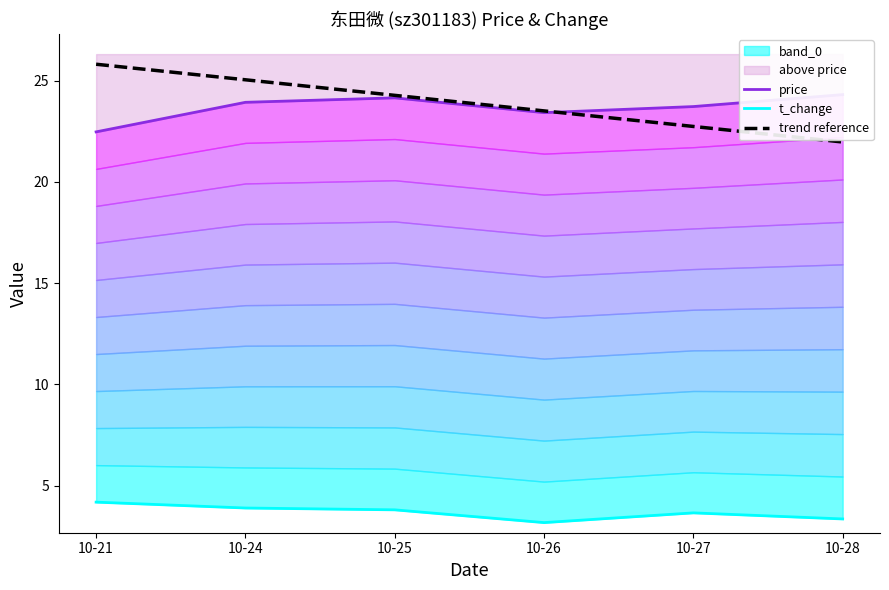

Where is the first local minimum for t_change?

10-26